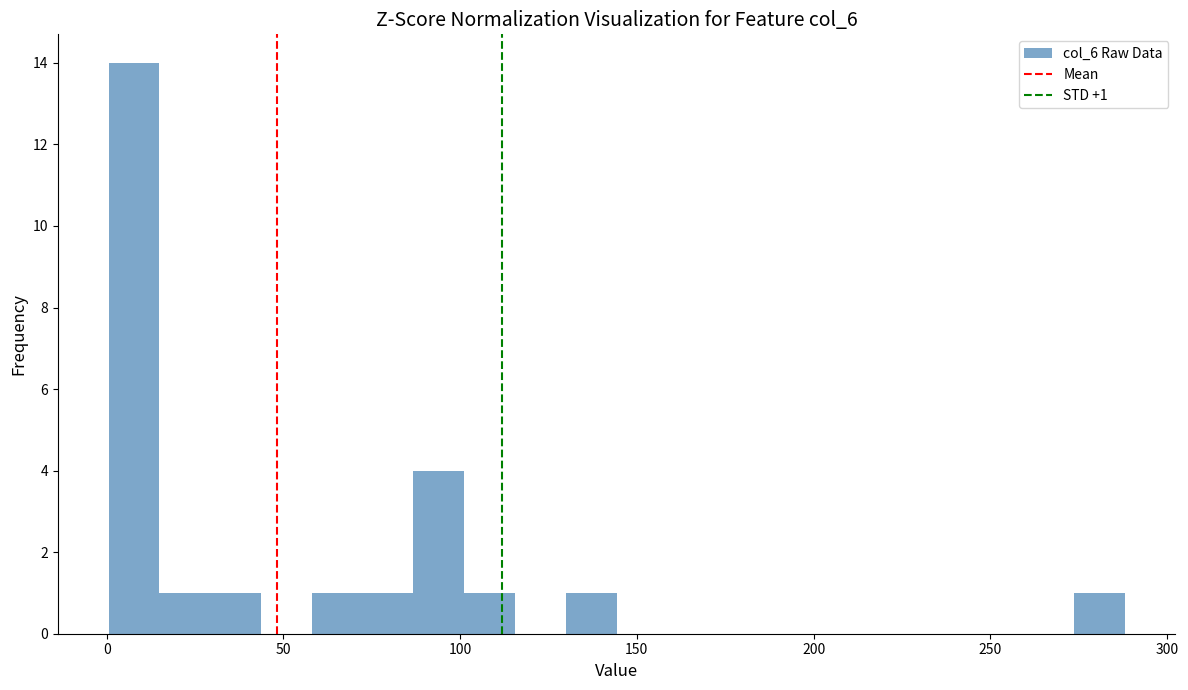

Read against the x-axis, roughly where is the centre of the tallest bar?

10